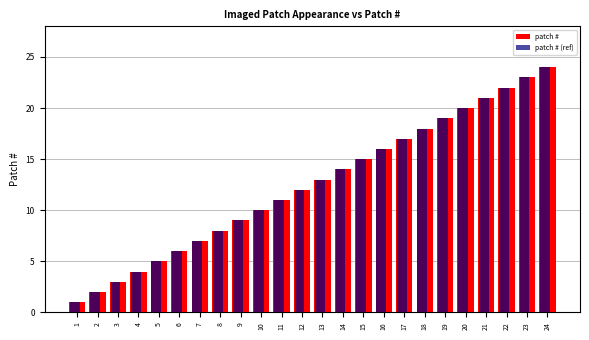

What is the sum of all patch # (ref) values?

300